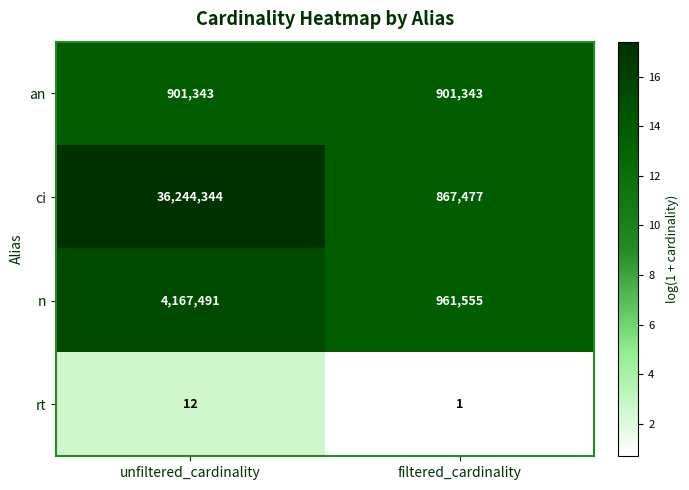

What is the sum of all n values?

5129046